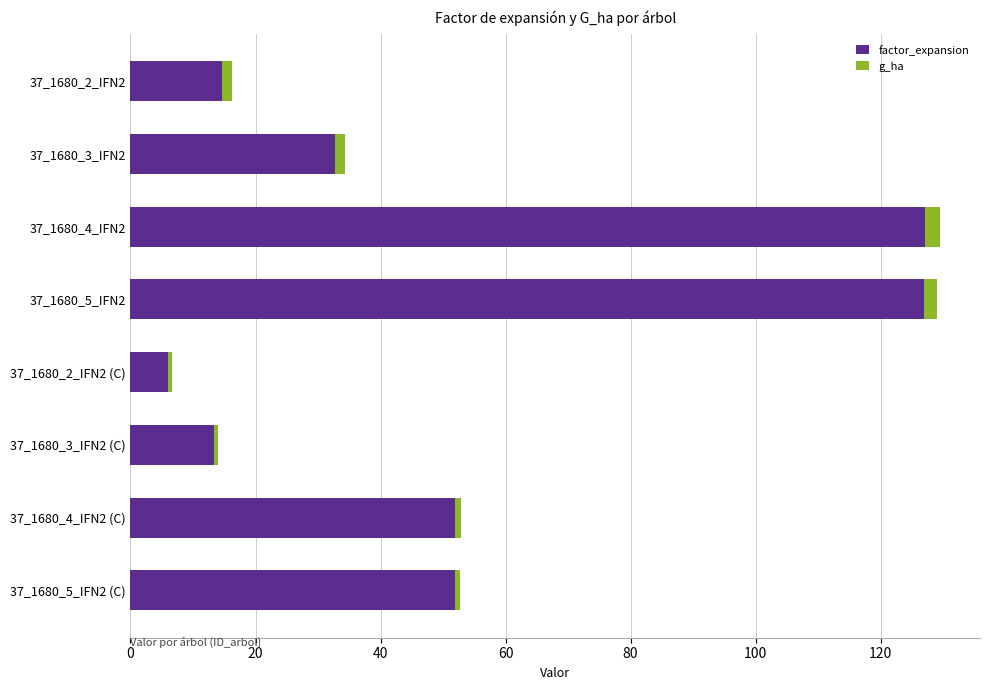

The value of factor_expansion at 37_1680_5_IFN2 is 127.0. True or false?

True